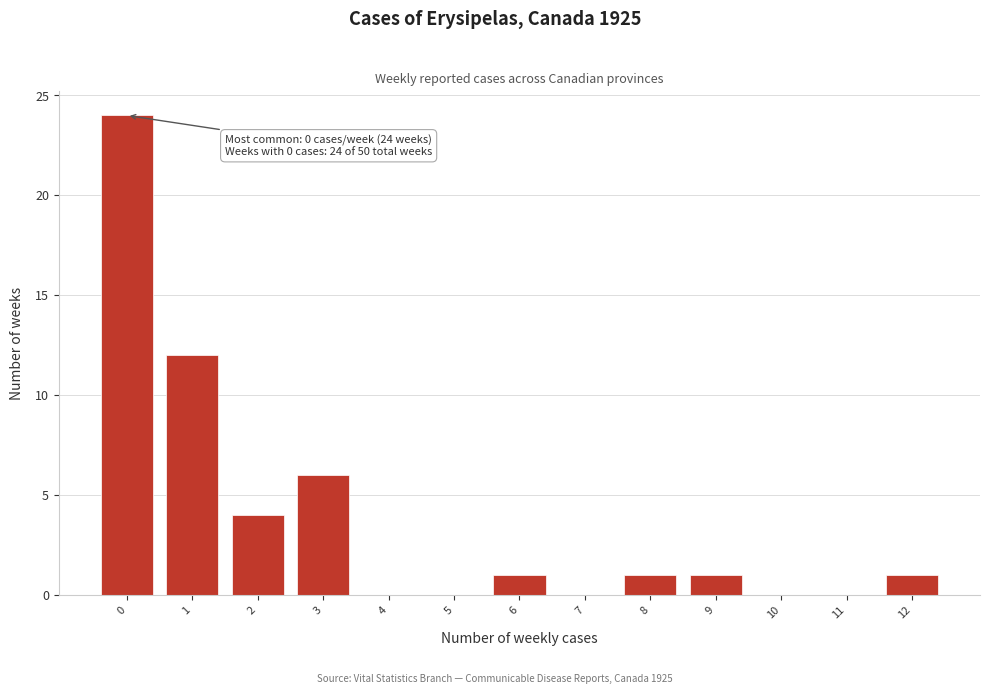

Reading left to right, transcribe all the data shown in this chart.

0=24	1=12	2=4	3=6	4=0	5=0	6=1	7=0	8=1	9=1	10=0	11=0	12=1